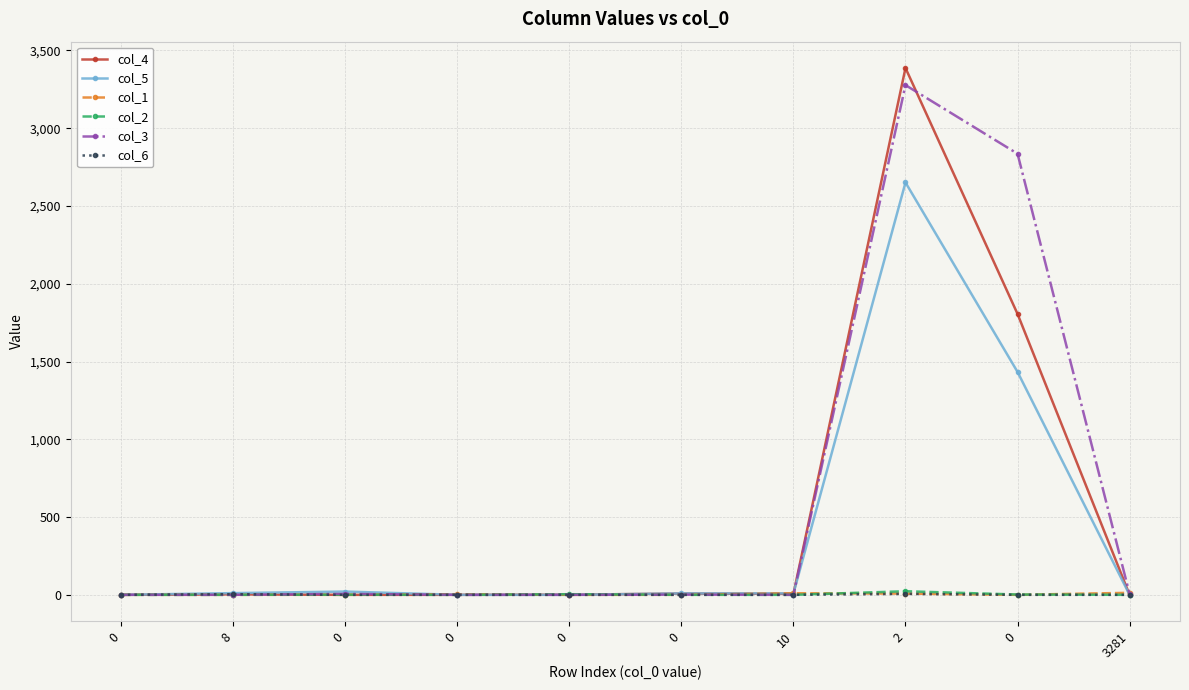

At which category is the sum across all series the highest?

2